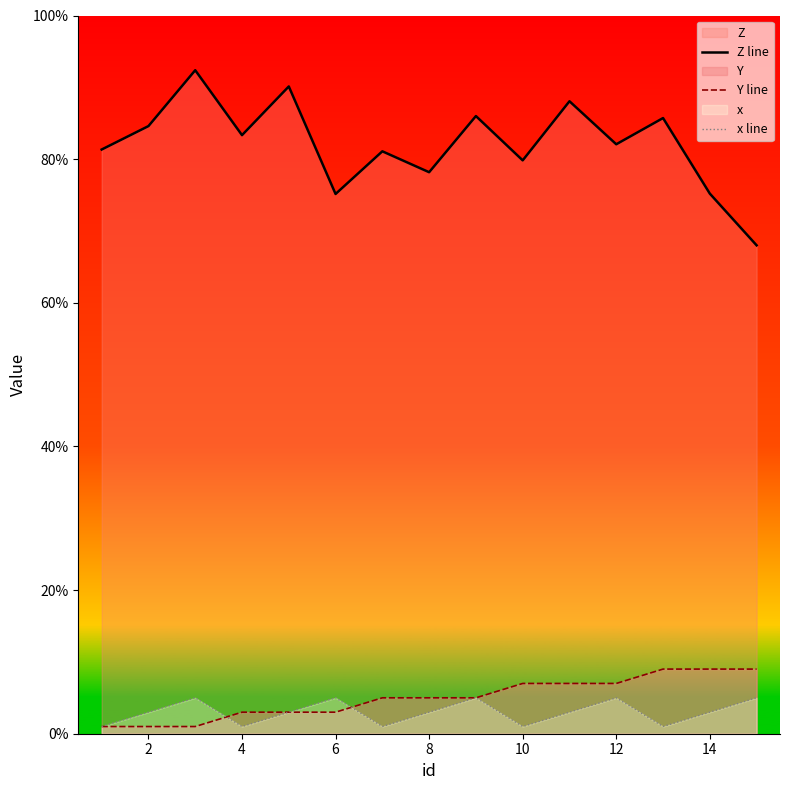

Is it true that Z line equals 82.1 at 12?

True